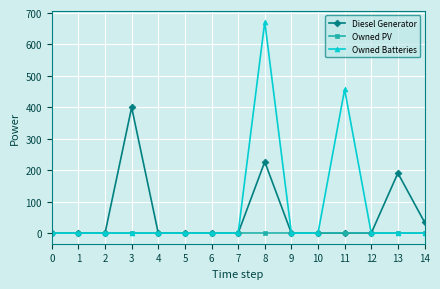

Where is Owned Batteries nearest to the value 336?

11